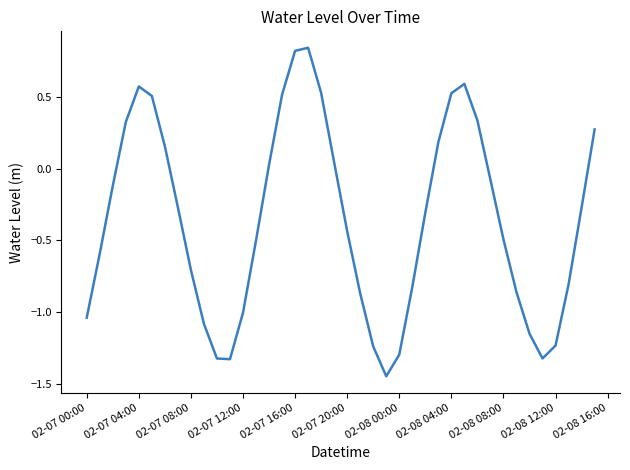

What is the difference between the maximum and minimum values?

2.3